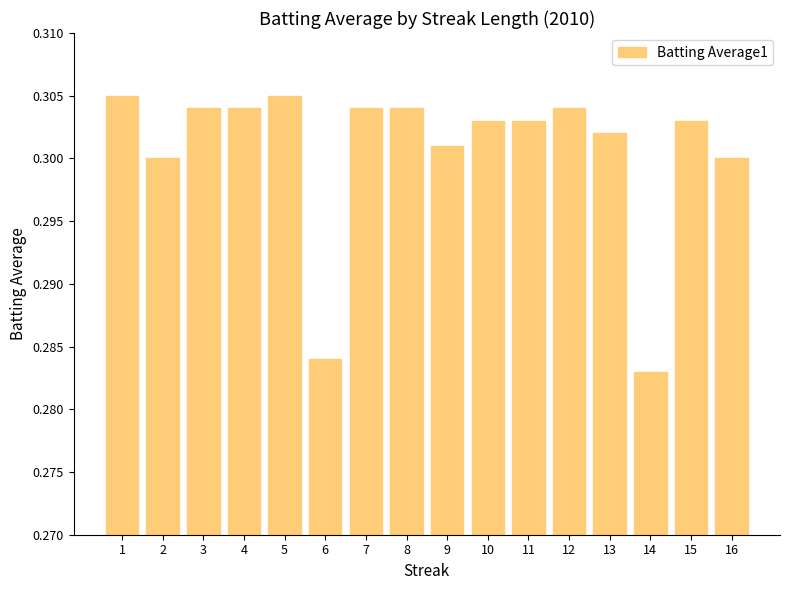

Which category has the lowest value across all series?

14